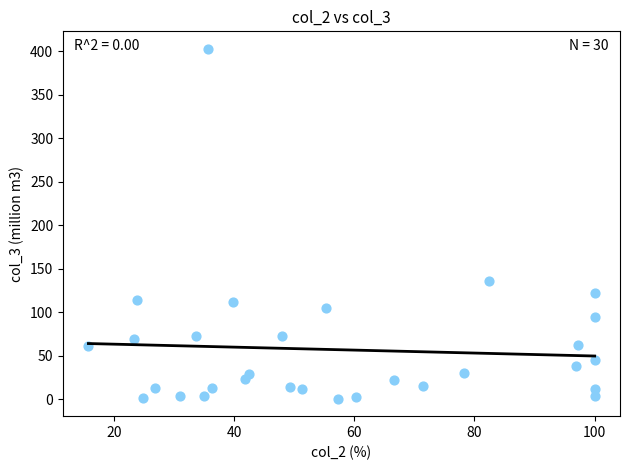

What Y value in the scatter plot is closest to 201?

135.4